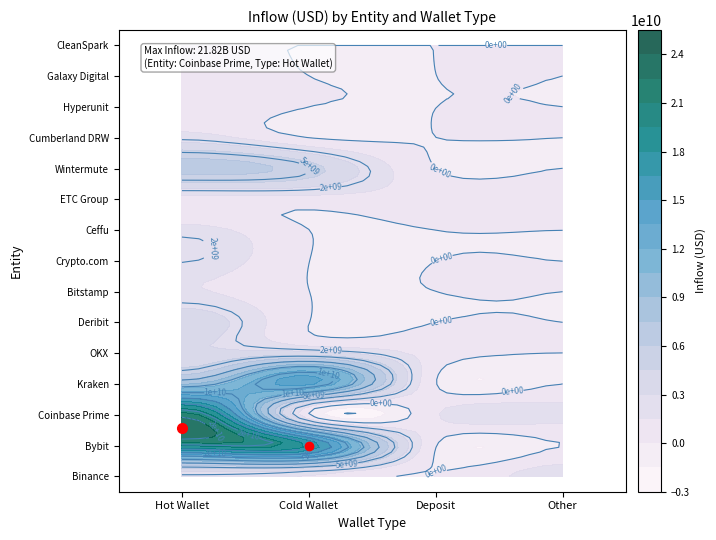

At which label does Cumberland DRW reach its peak?

Hot Wallet